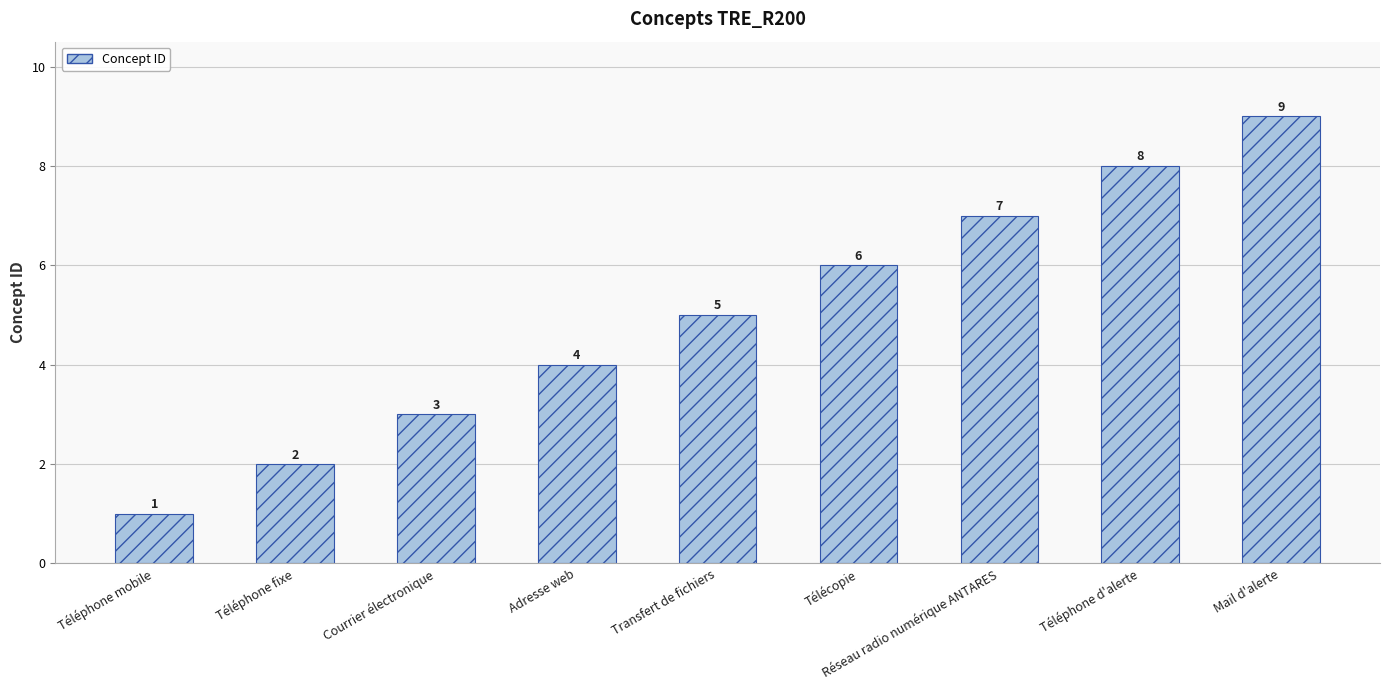

Rank the categories by value from highest to lowest.

Mail d'alerte, Téléphone d'alerte, Réseau radio numérique ANTARES, Télécopie, Transfert de fichiers, Adresse web, Courrier électronique, Téléphone fixe, Téléphone mobile